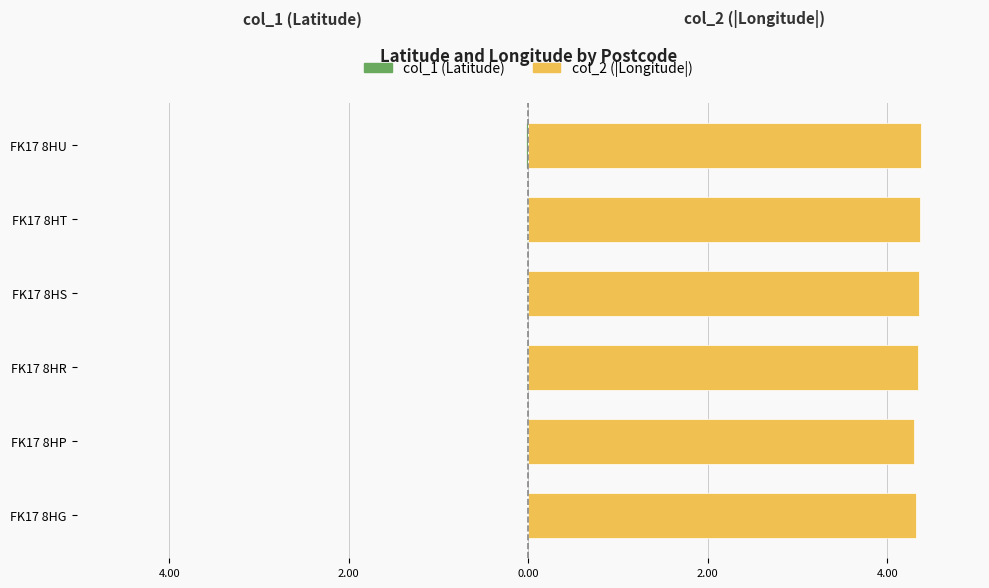

The col_1 (Latitude) series shows -0.0 at FK17 8HT. True or false?

False